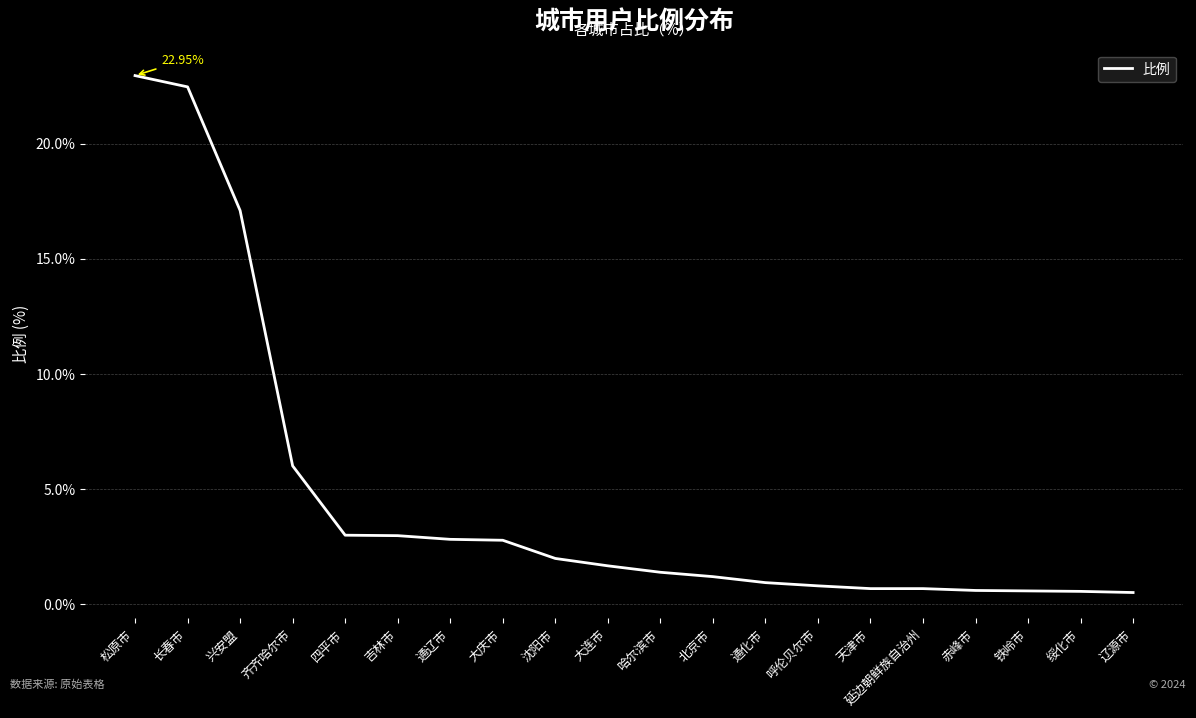

The value at 长春市 is 5.1. True or false?

False